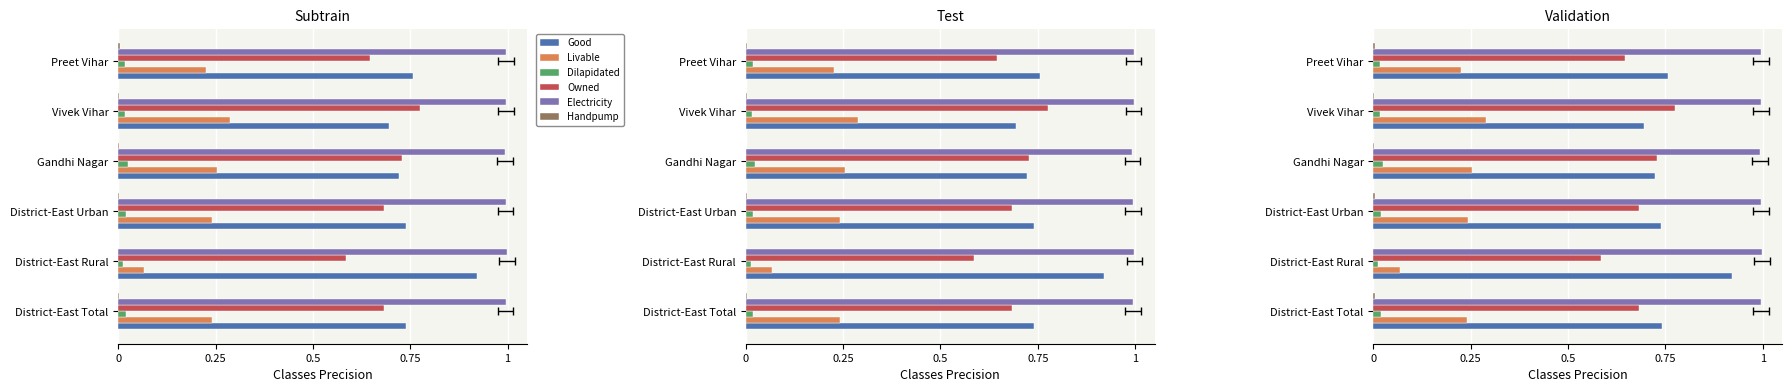

Which series changed the most between Gandhi Nagar and Preet Vihar?

Owned